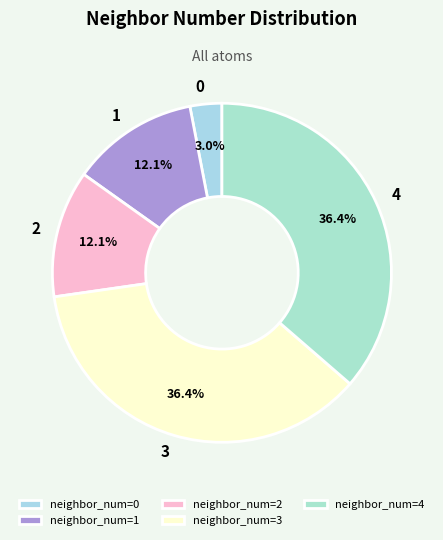

Is there a majority slice in this chart?

No